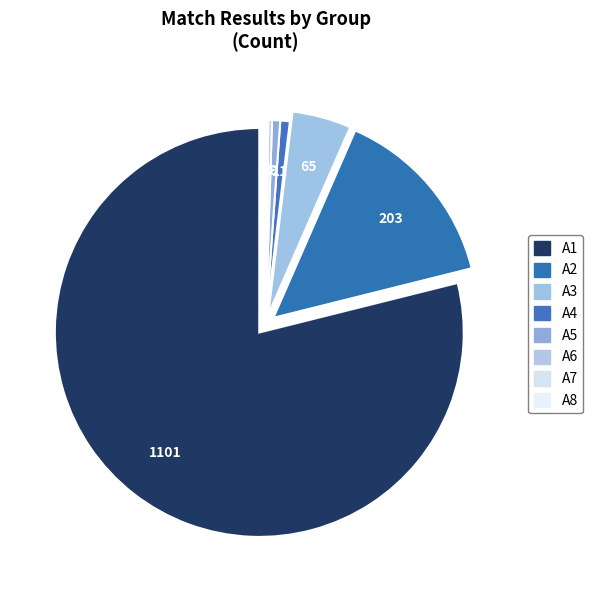

To the nearest percent, what is the average slice percentage?

12%